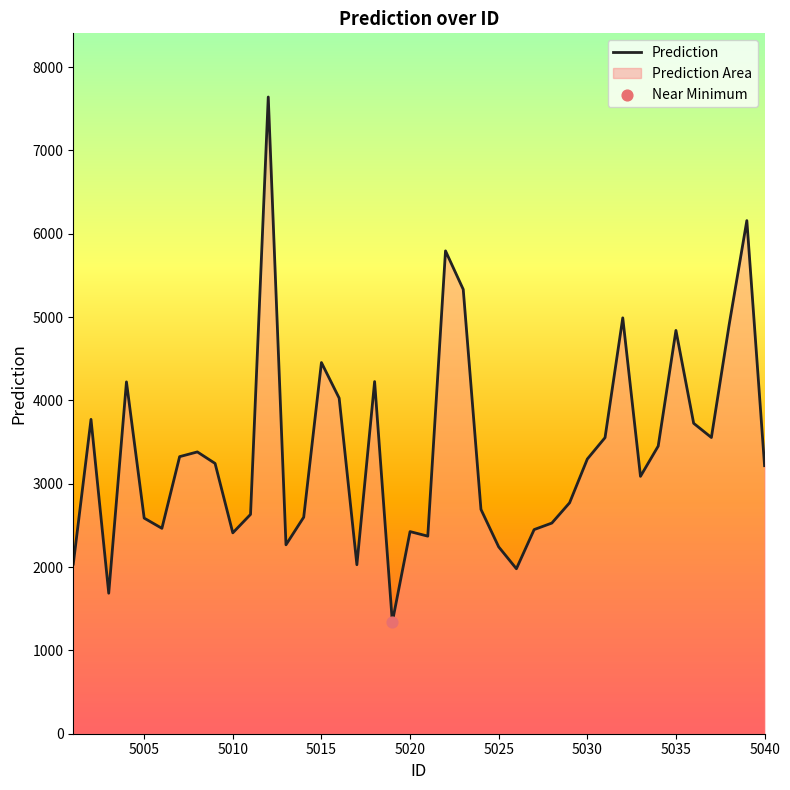

What is the smallest value displayed?

1340.1